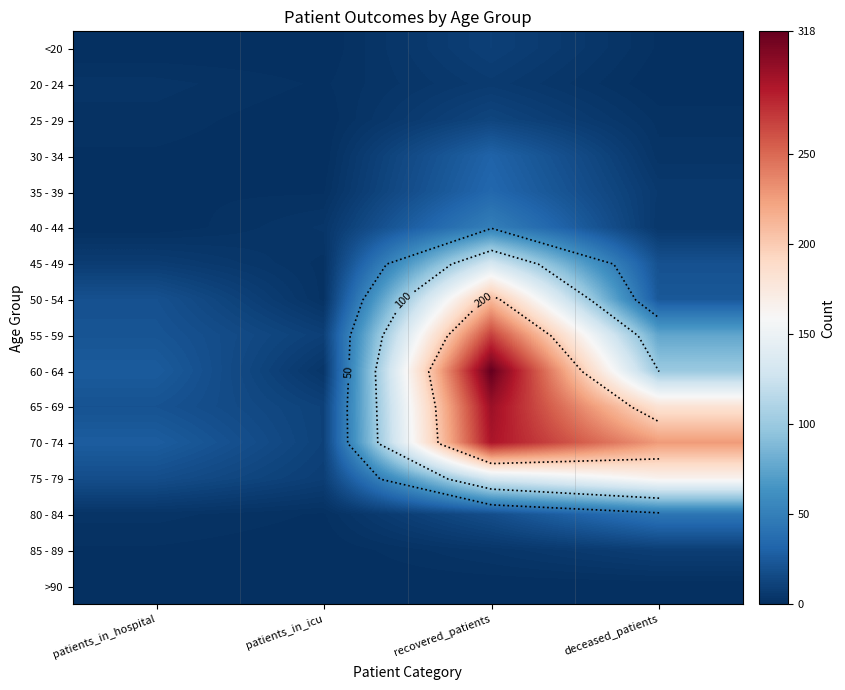

At which label does 65 - 69 reach its peak?

recovered_patients